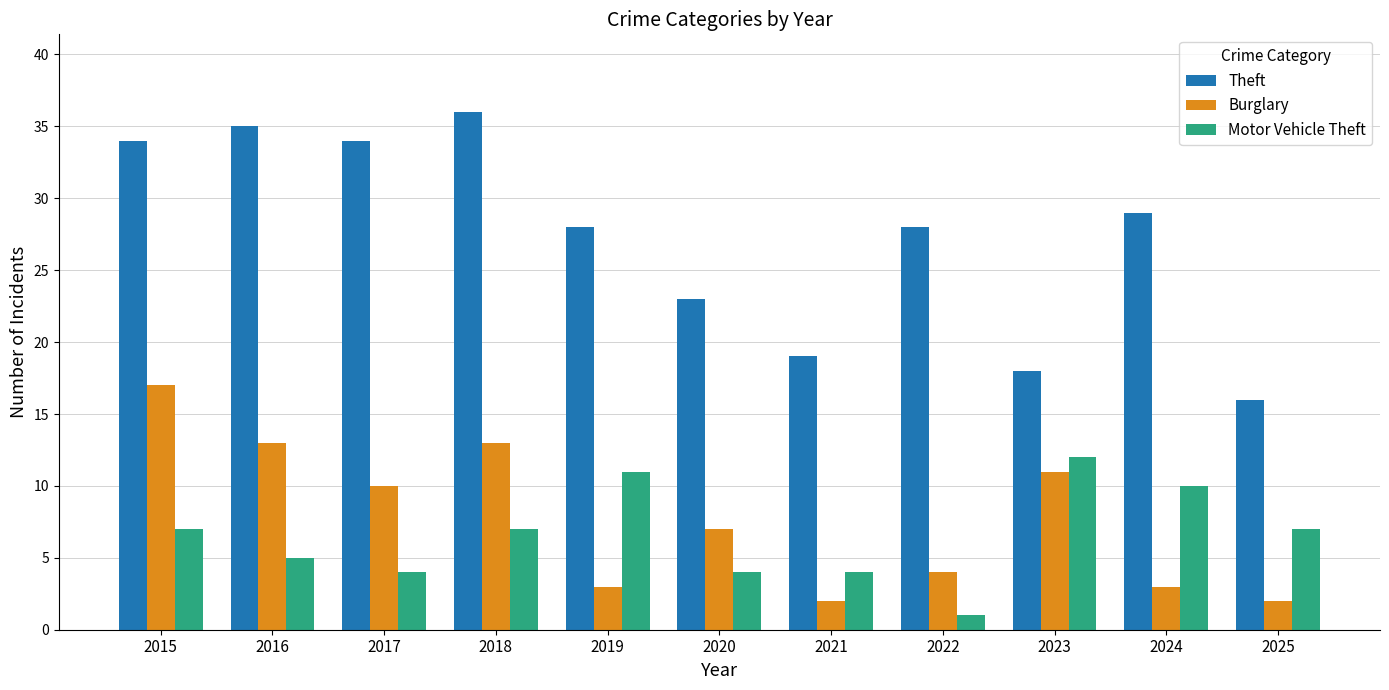

At which label does Motor Vehicle Theft reach its peak?

2023